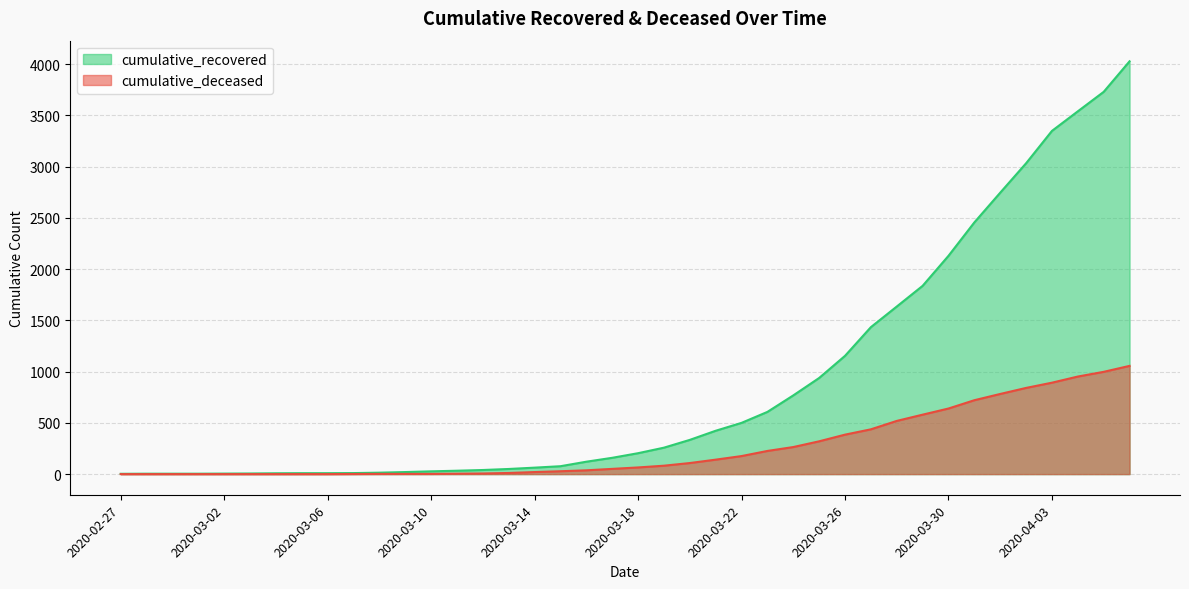

Rank the series at 2020-03-28 from lowest to highest value.

cumulative_deceased, cumulative_recovered